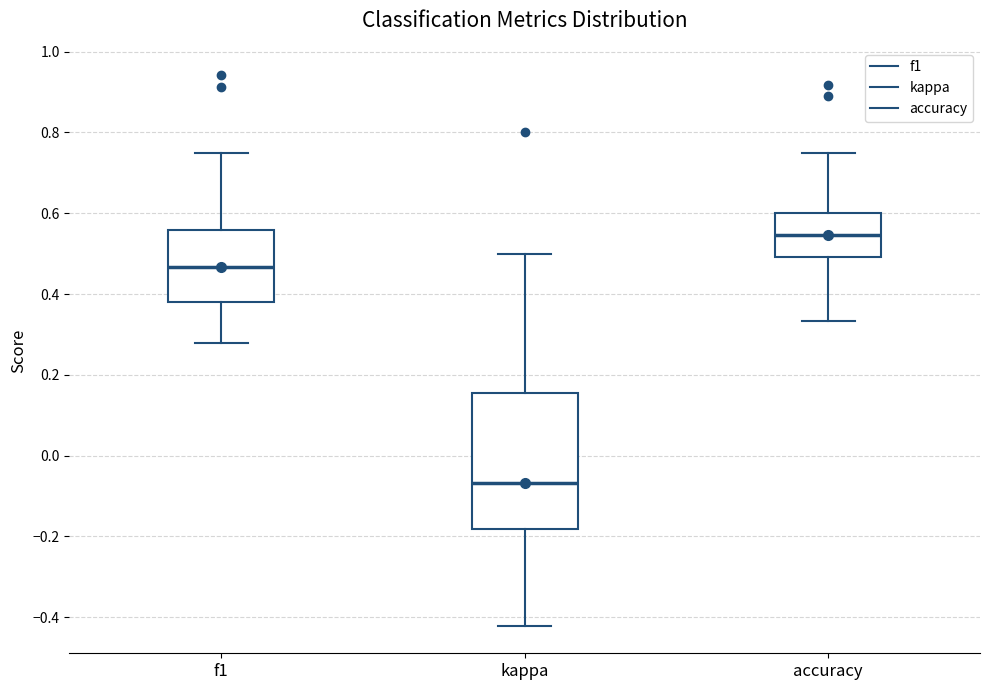

Reading left to right, read every box against the y-axis: the position of its median line, the range the box covers, and the ends of its whiskers. The values are not printed on the chart, so give them approximately, as read against the axis.

f1: median 0.46, box 0.38 to 0.56, whiskers 0.28 to 0.76
kappa: median -0.06, box -0.18 to 0.16, whiskers -0.42 to 0.50
accuracy: median 0.54, box 0.50 to 0.60, whiskers 0.34 to 0.76